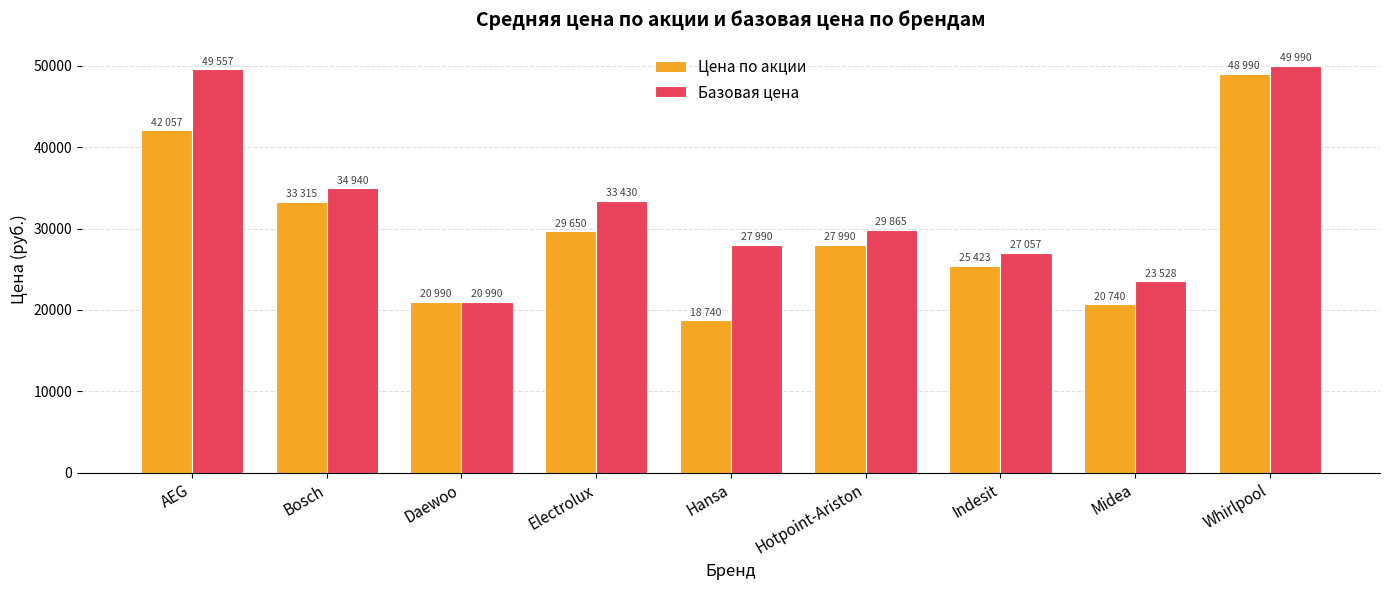

What is the sum of the Базовая цена values at Daewoo and AEG?

70547